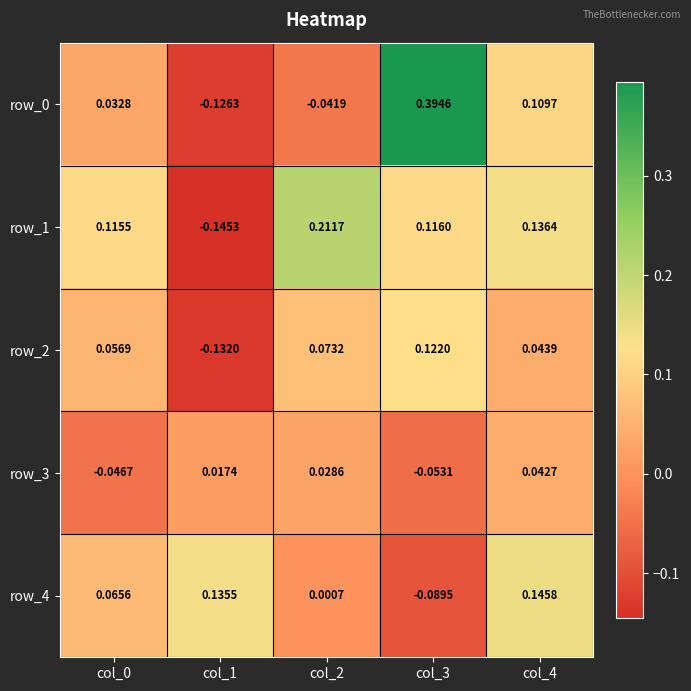

Is the value of row_3 at col_2 greater than the value of row_0 at col_4?

No